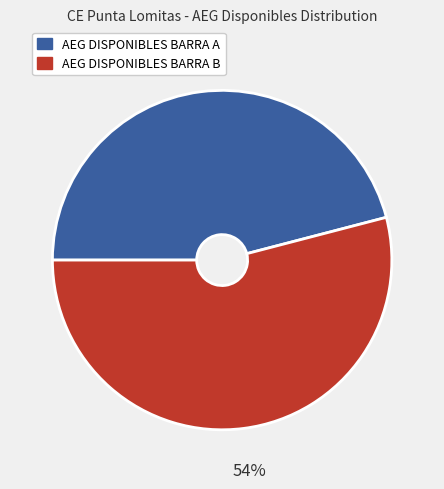

What percentage is the AEG DISPONIBLES BARRA A slice, to the nearest percent?

46%